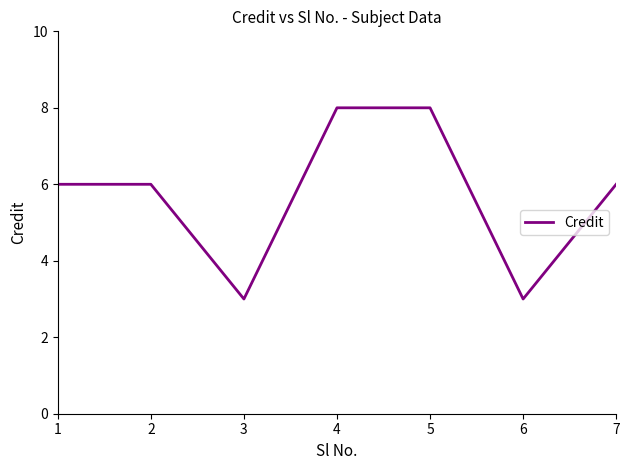

What is the average value?

6